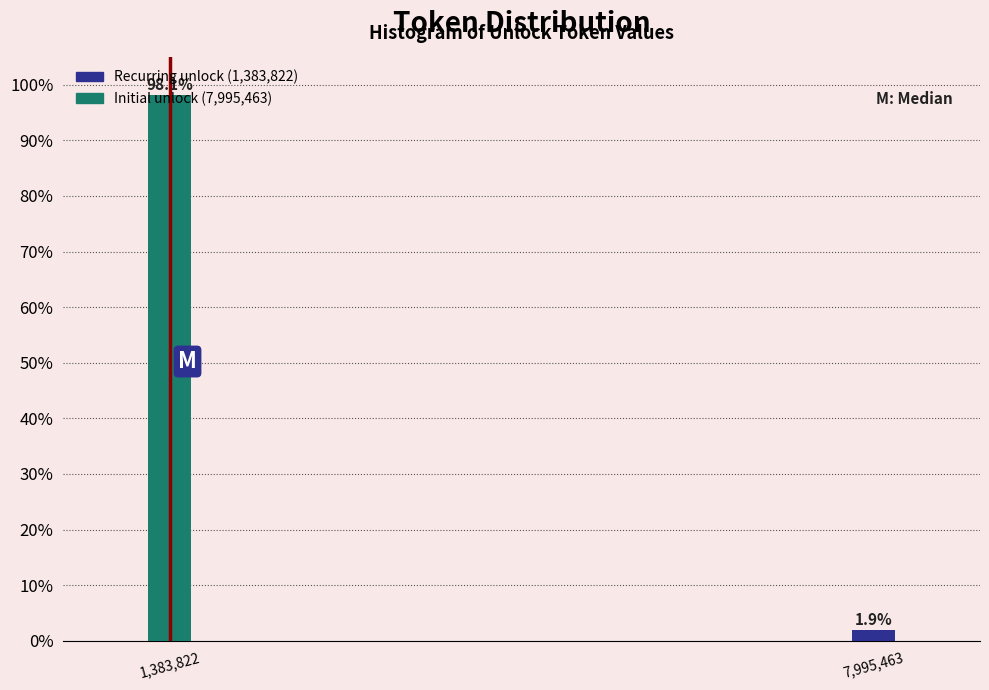

What is the change in value from 1,383,822 to 7,995,463?

-96.2